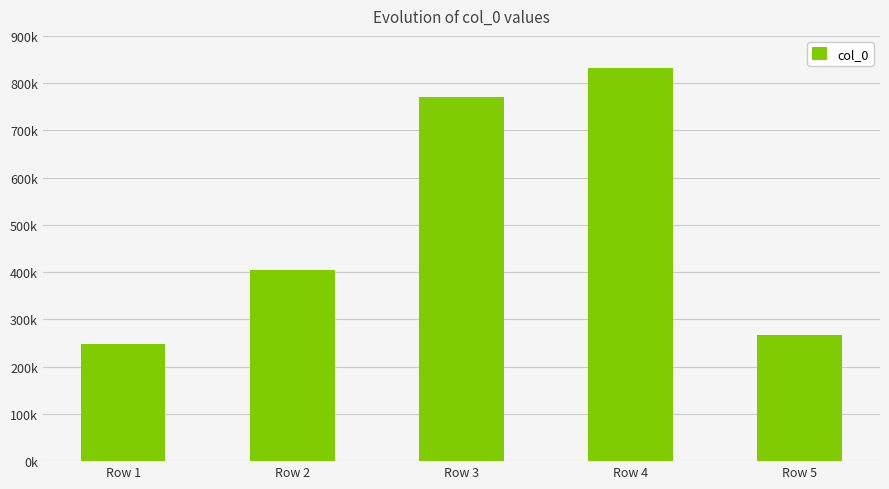

Are the bars horizontal?

No